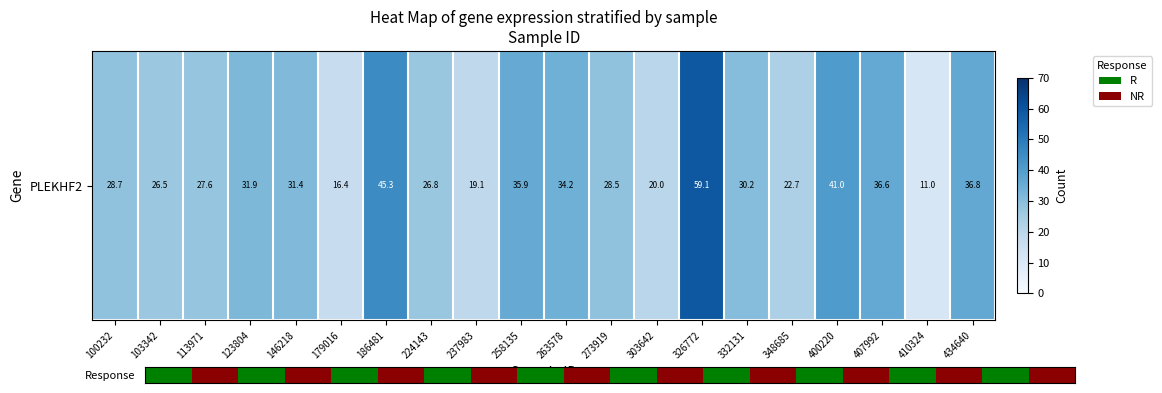

What is the average value?

30.5